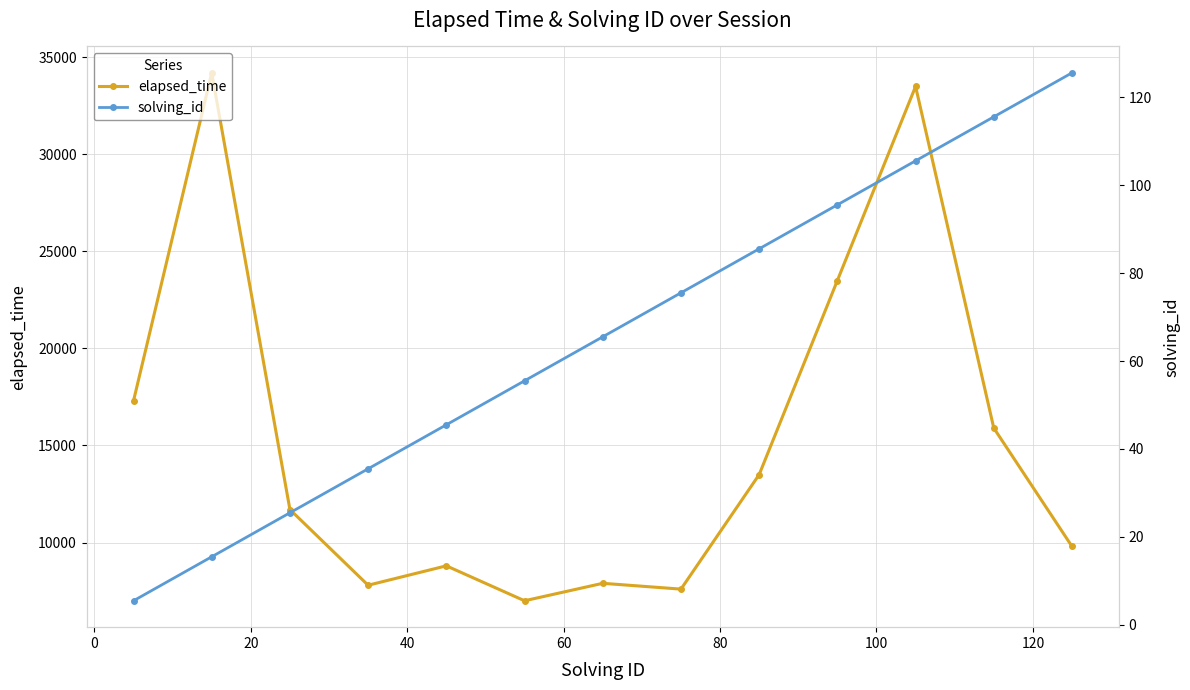

What is the maximum value for elapsed_time?

34200